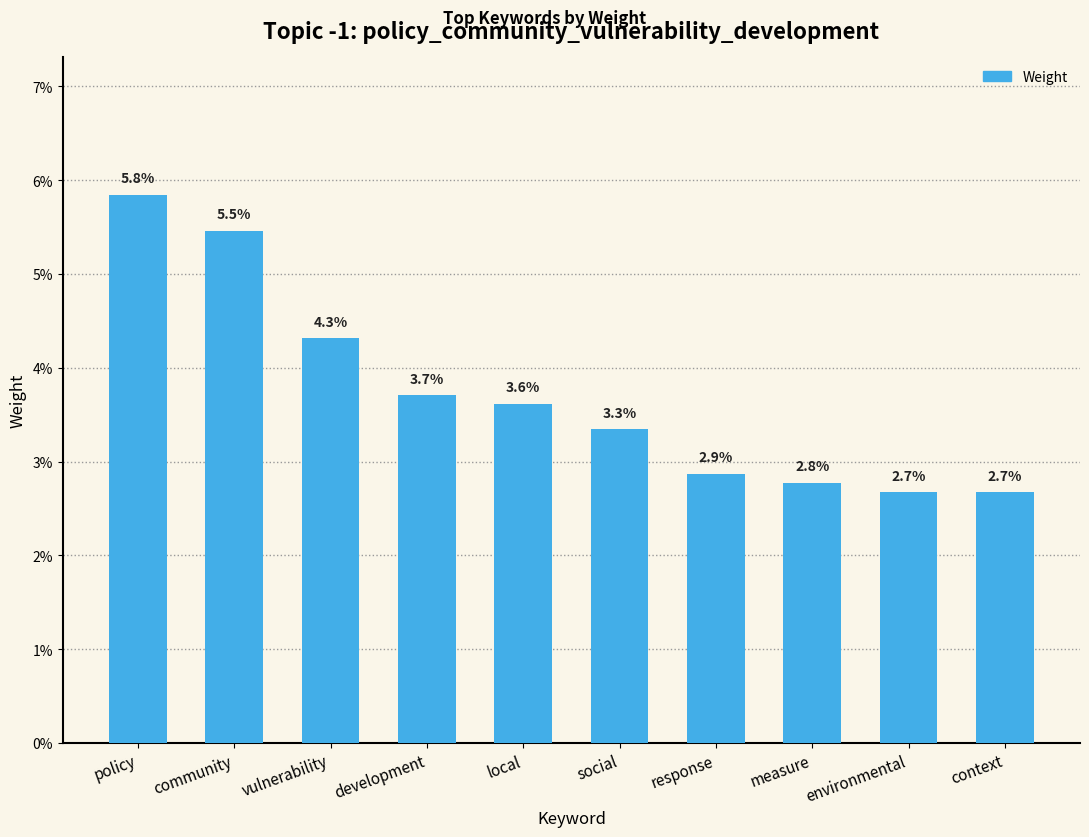

What is the label of the 2nd bar from the left?

community